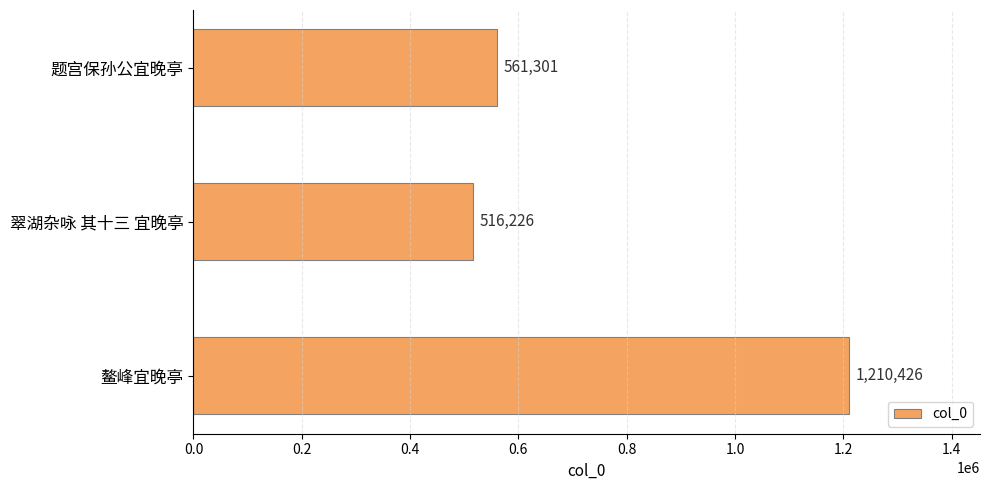

True or false: the data shows 516226 at 翠湖杂咏 其十三 宜晚亭.

True